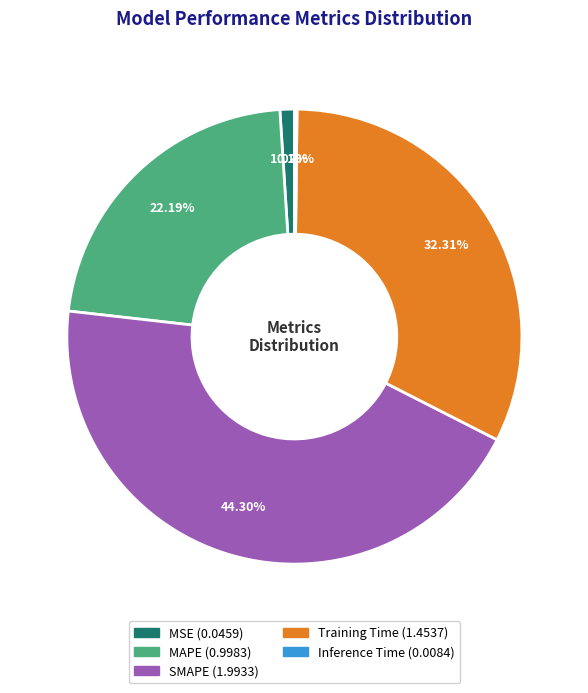

To the nearest percent, what is the average slice percentage?

20%